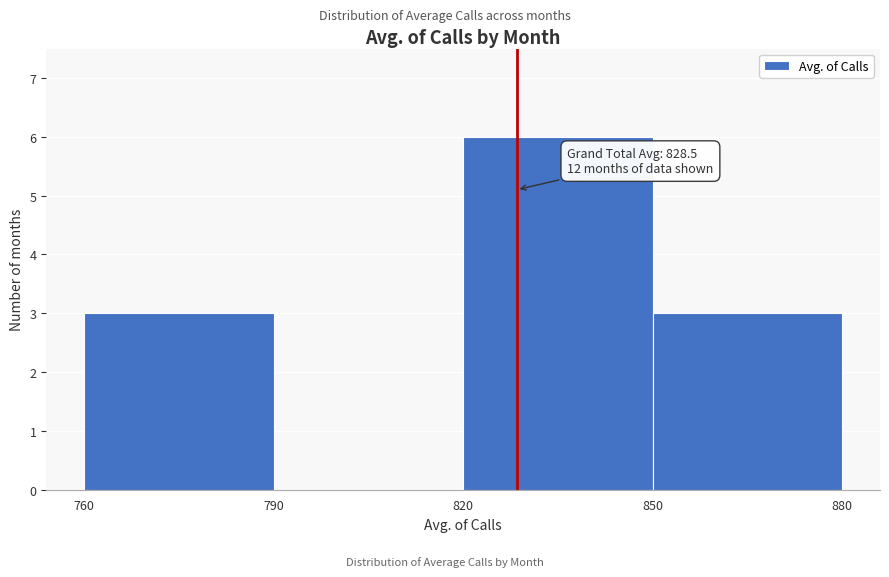

Over which range of the x-axis is the bar tallest?

820 to 850